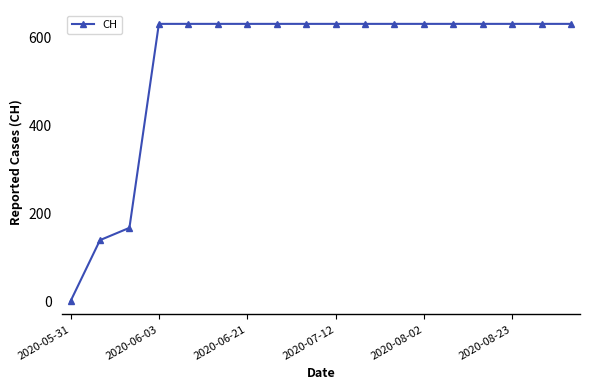

What is the value of the 14th point from the left?

631